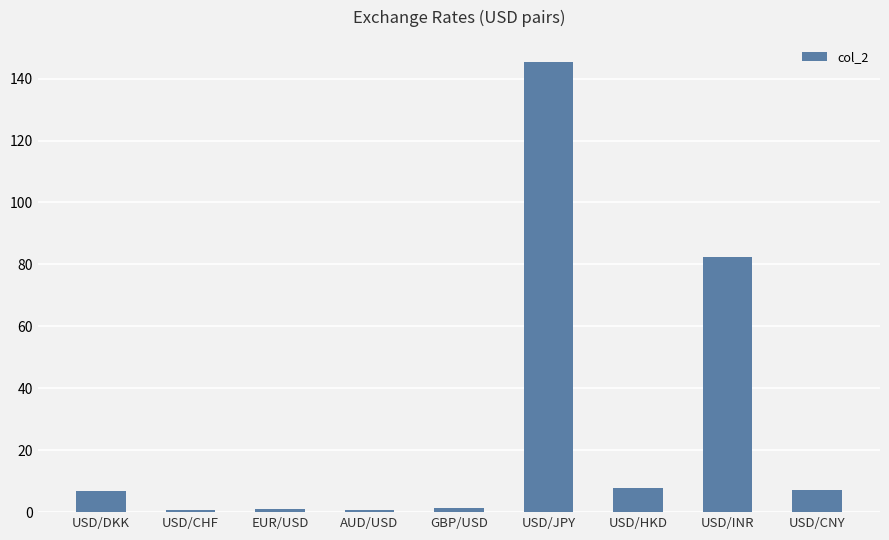

True or false: the data shows 64.5 at USD/JPY.

False